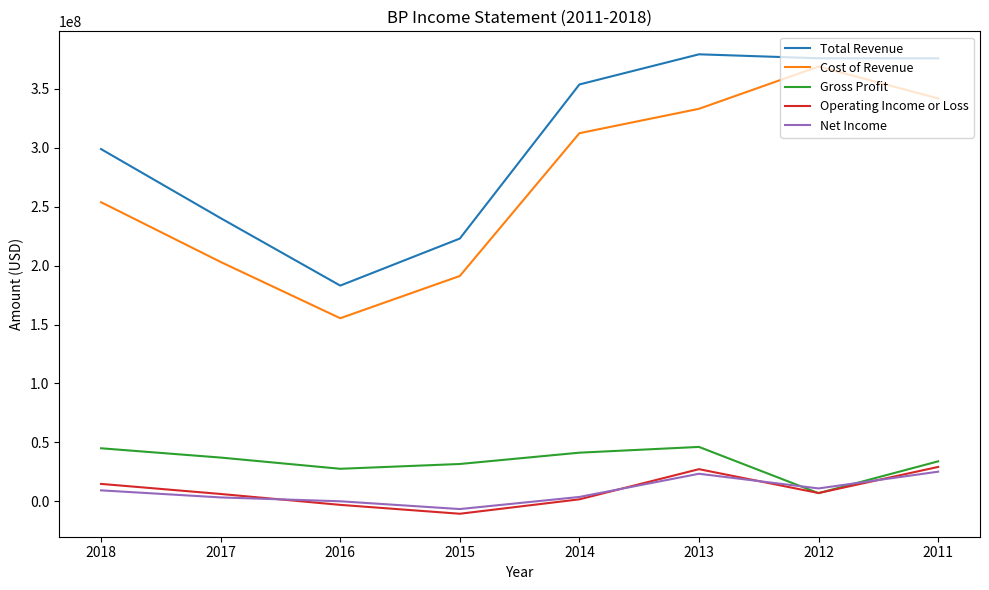

How many series are shown in this chart?

5